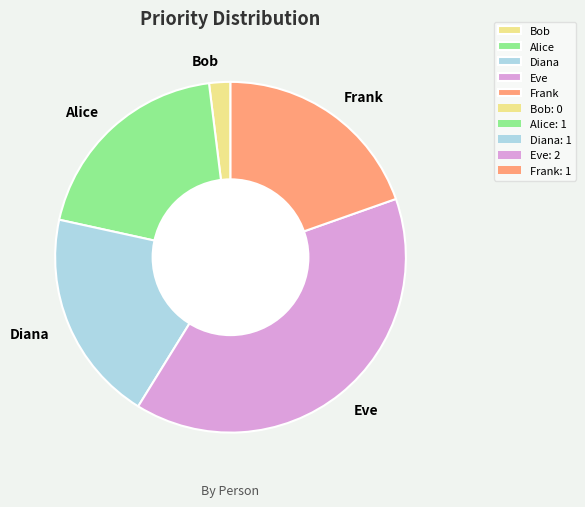

The Frank slice represents 20% of the pie. True or false?

True